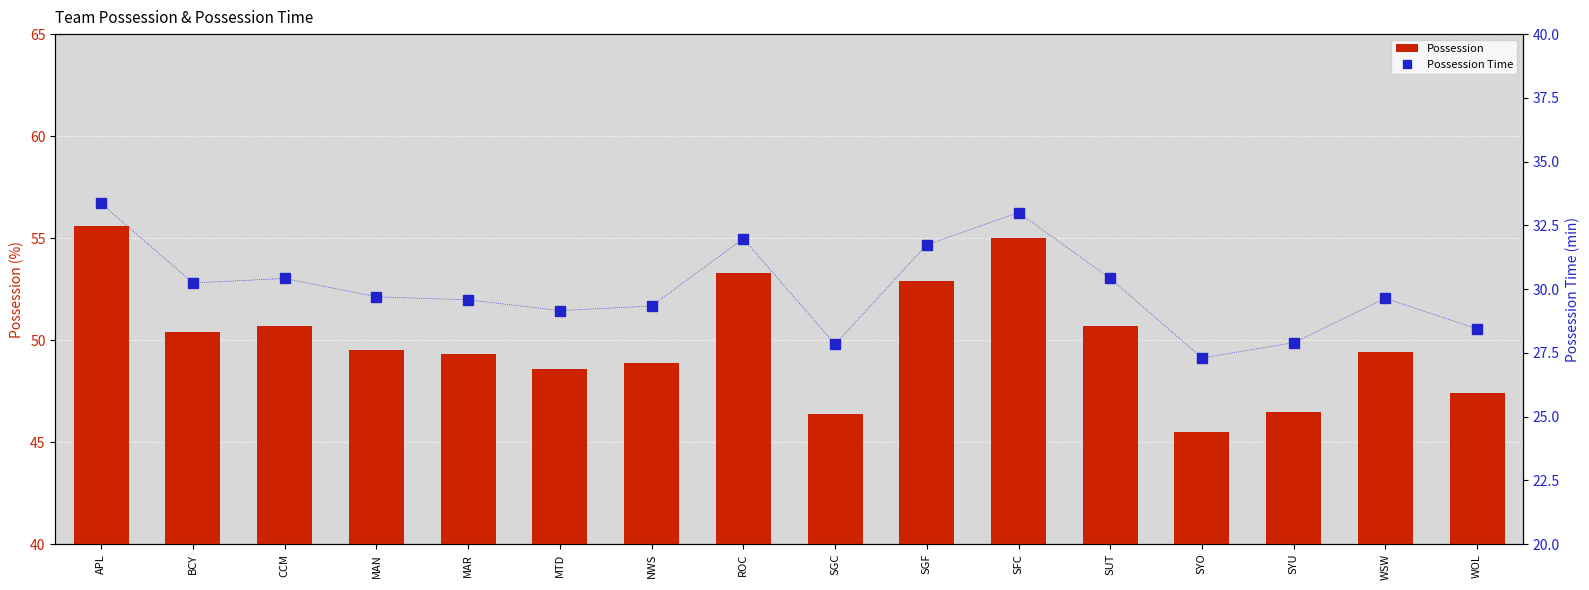

Which series has the largest total across all categories?

Possession